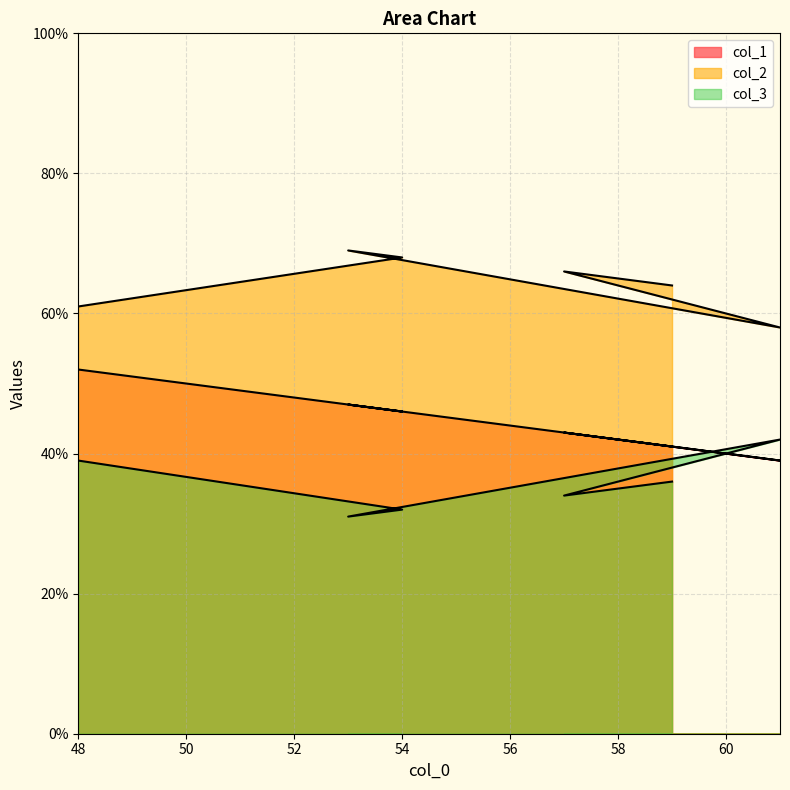

Is it true that col_3 equals 24 at 59?

False